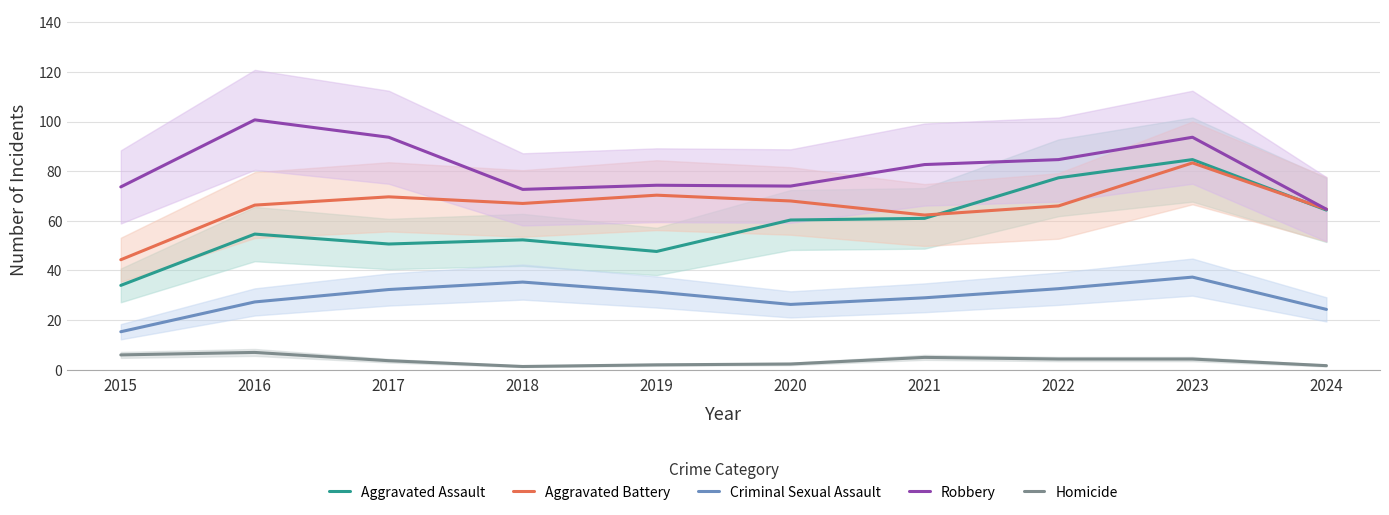

What is the difference between the Homicide values at 2018 and 2021?

3.7